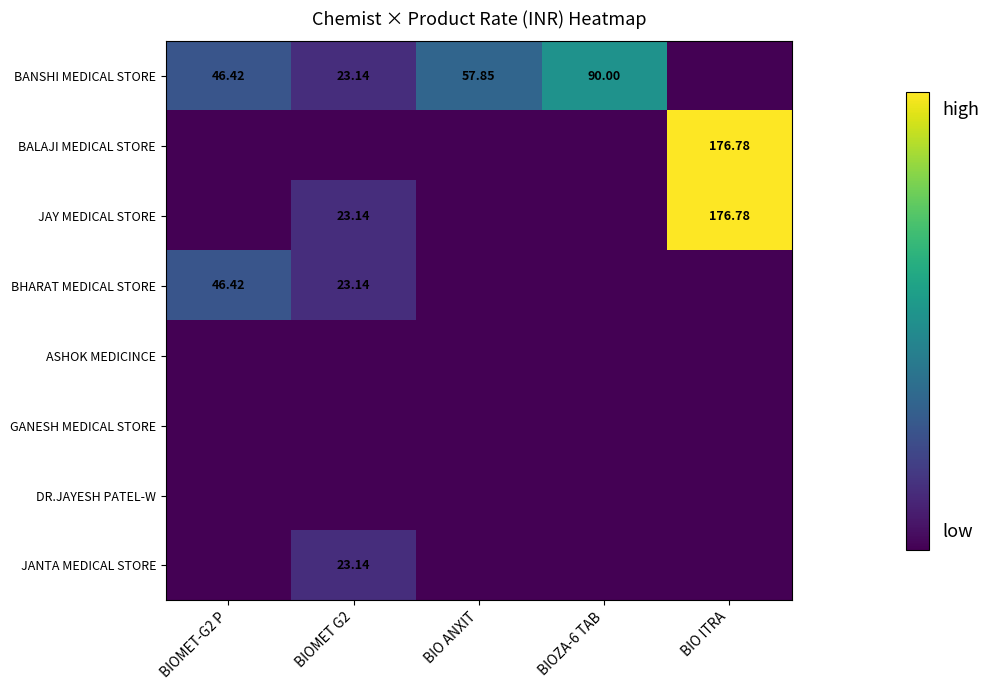

What is the greatest value displayed?

176.8